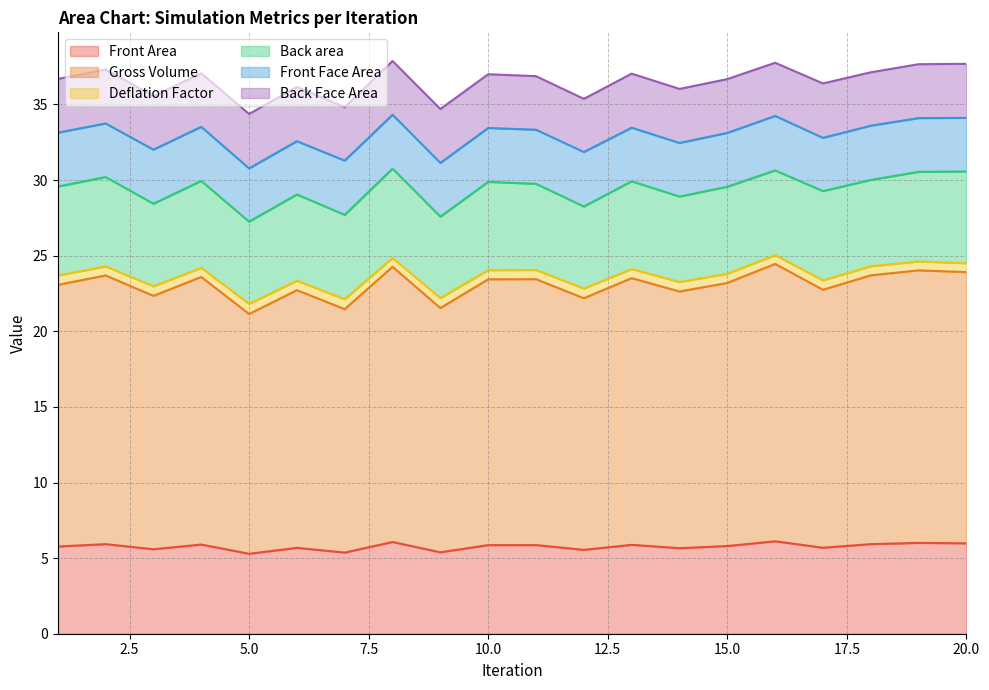

What is the highest value of the Front Area series?

6.1